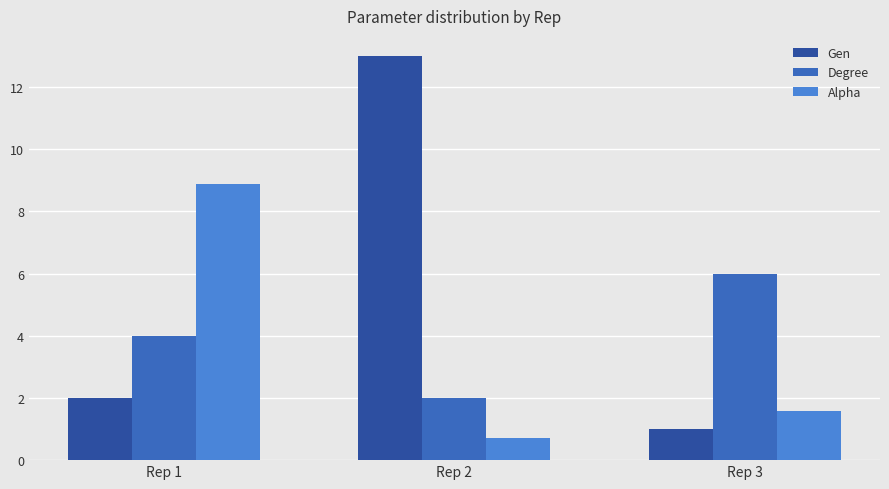

The Gen series shows 13.0 at Rep 2. True or false?

True